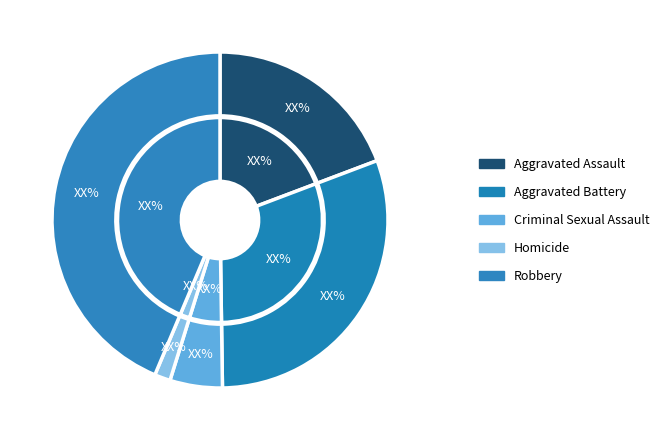

True or false: Robbery accounts for 31% of the total.

False